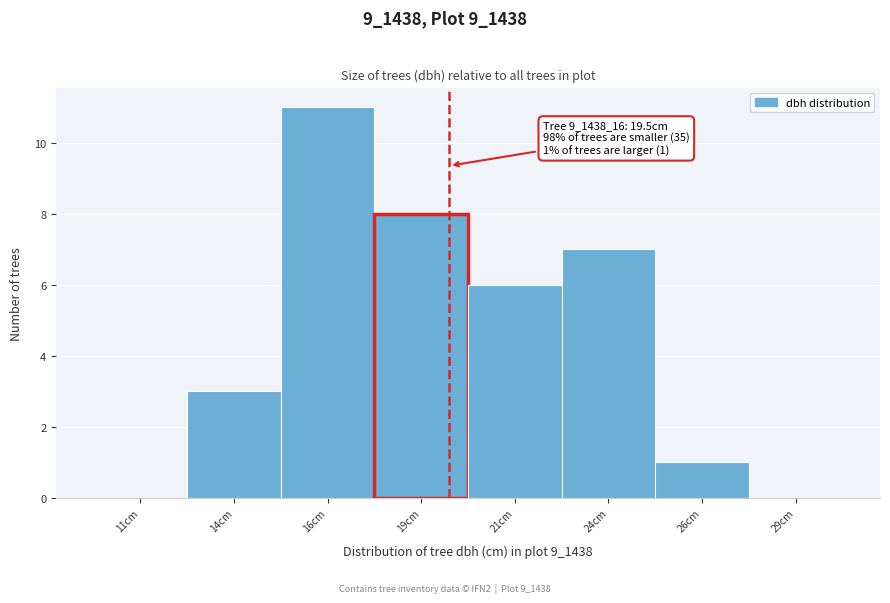

Reading right to left, extract all data points from this chart.

29cm=0	26cm=1	24cm=7	21cm=6	19cm=8	16cm=11	14cm=3	11cm=0